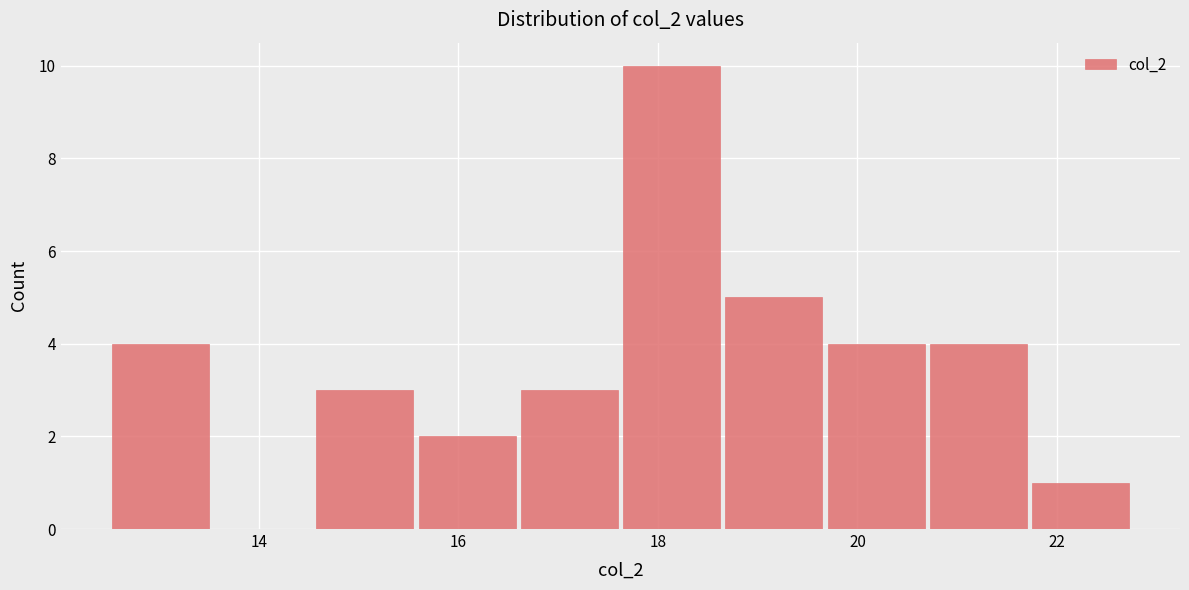

Reading left to right, transcribe this chart: for each bar, give the range it covers on the x-axis and its height. Neither the bar edges nor the heights are printed on the chart, so give them approximately, as read against the axes.

12.6 to 13.6: 4
13.6 to 14.6: 0
14.6 to 15.6: 3
15.6 to 16.6: 2
16.6 to 17.6: 3
17.6 to 18.6: 10
18.6 to 19.6: 5
19.6 to 20.8: 4
20.8 to 21.8: 4
21.8 to 22.8: 1